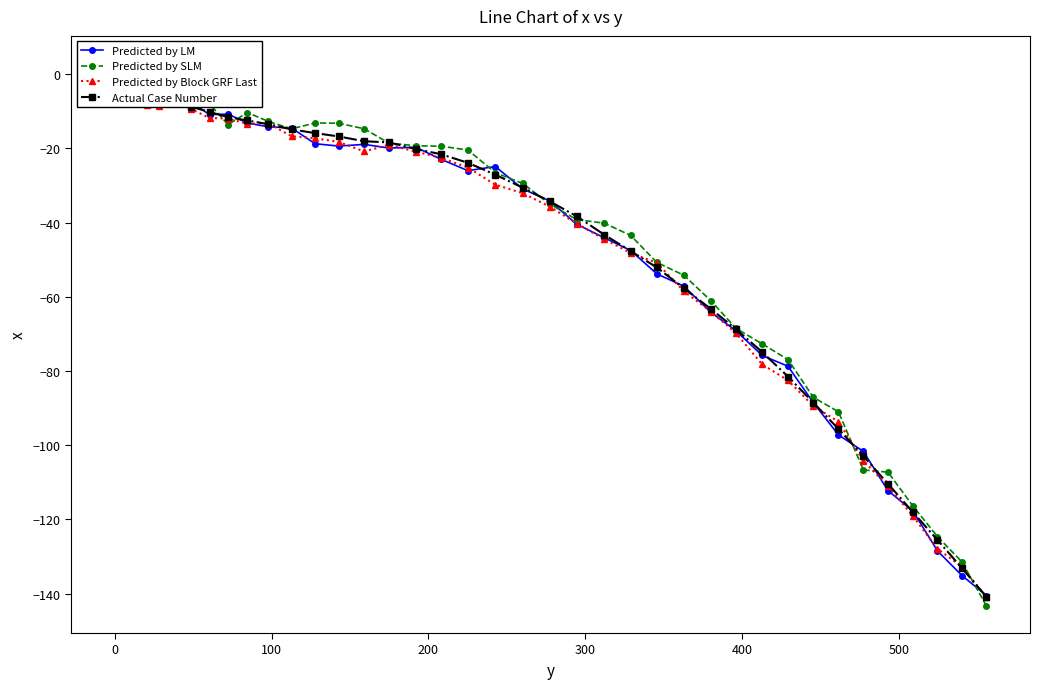

How many values in the Predicted by SLM series are below -20?

21